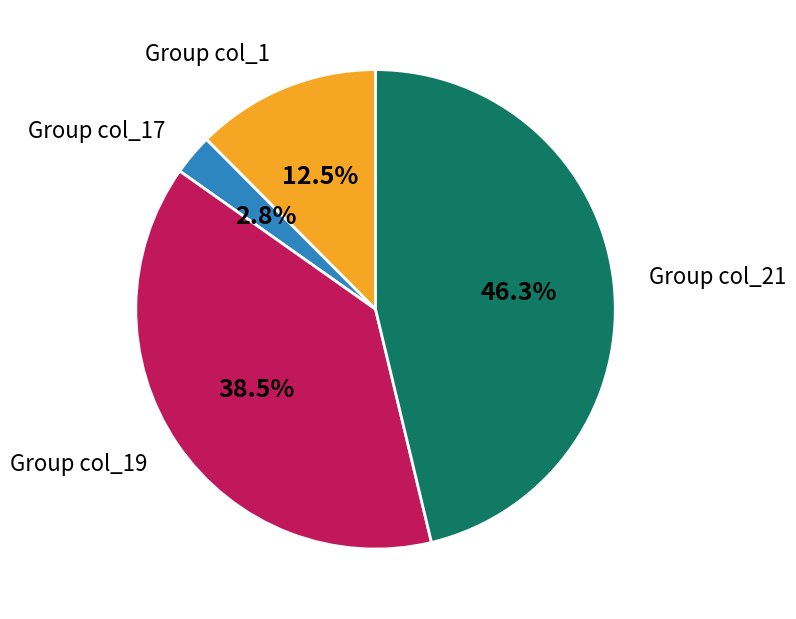

Which slice is the largest?

Group col_21